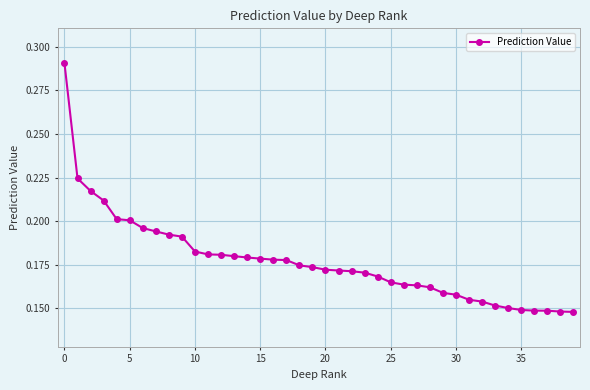

What is the sum of all values?

7.1